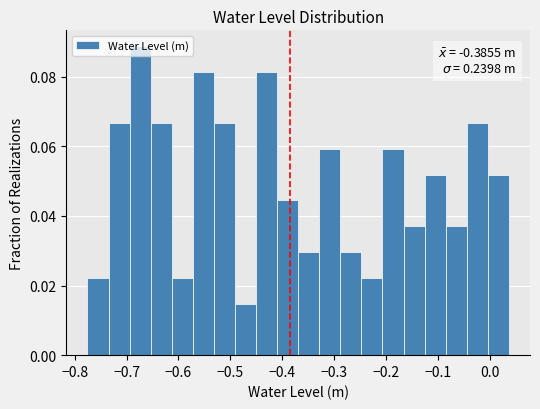

Over which range of the x-axis is the bar tallest?

-0.69 to -0.65